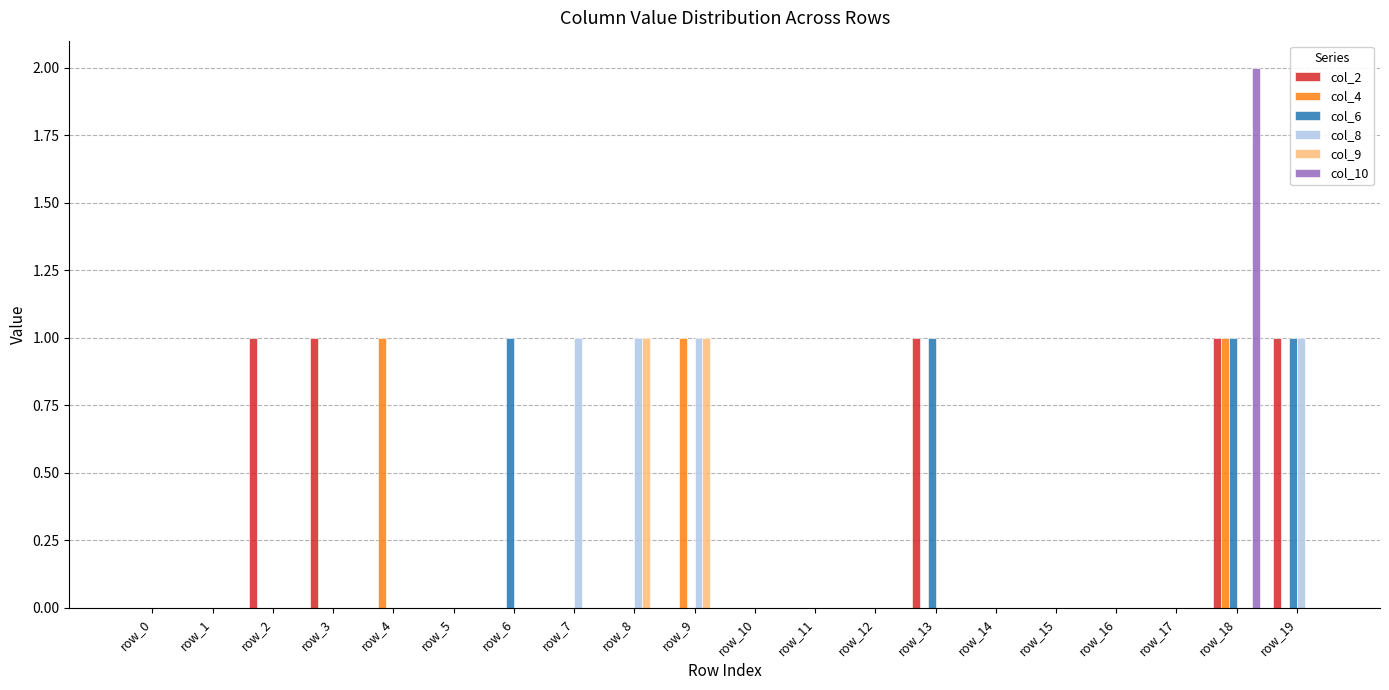

What is the sum of all col_8 values?

4